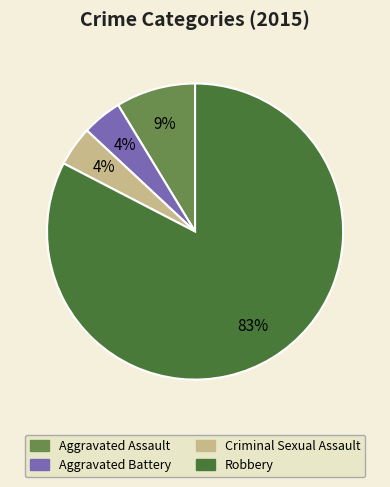

What is the largest slice in the pie chart?

Robbery